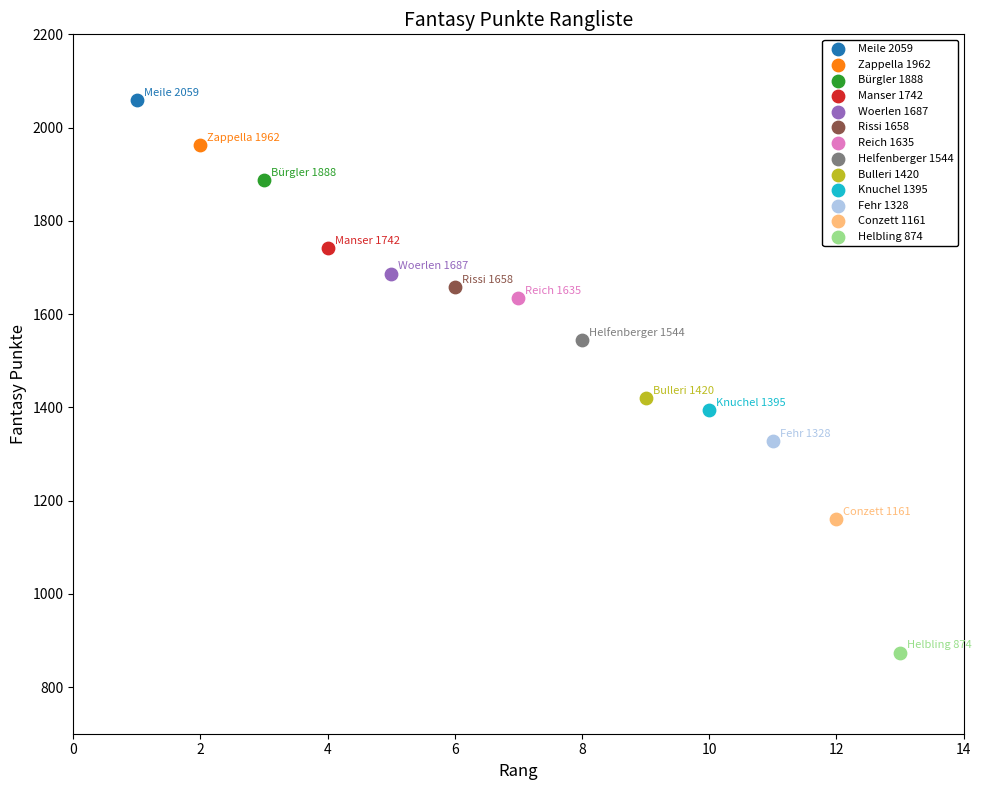

Which series contains the lowest Y value?

Helbling 874